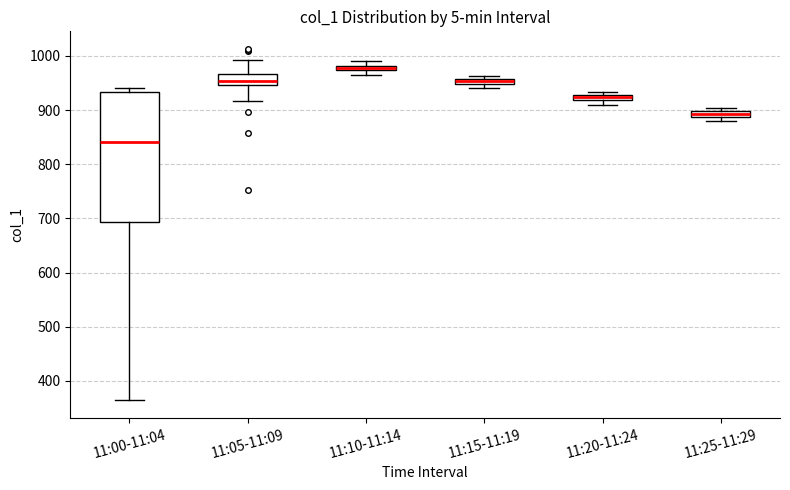

Which box is the tallest, from its lower edge to its upper edge?

11:00-11:04